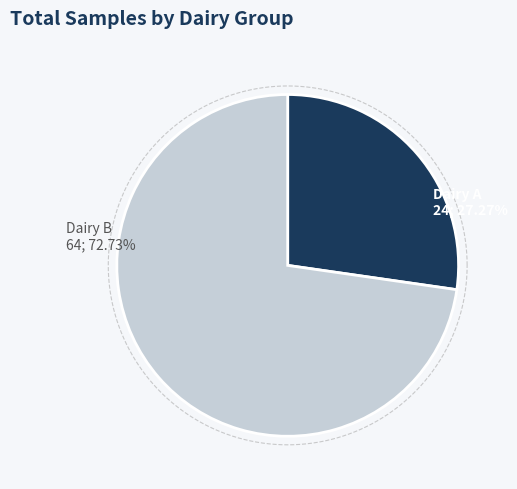

What percentage is the A slice, to the nearest percent?

27%